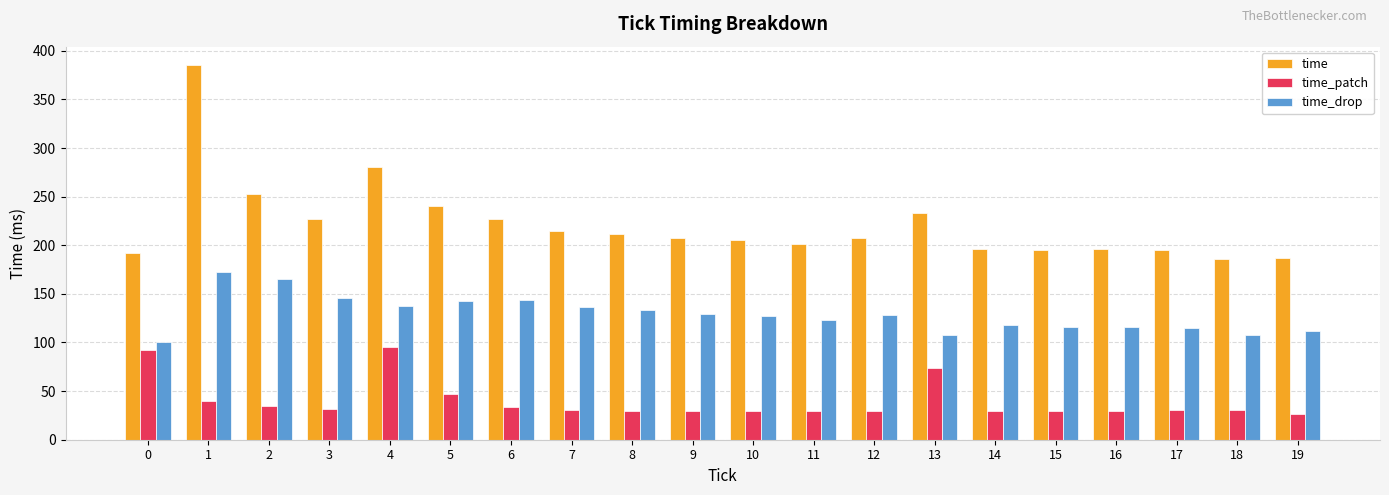

Is it true that time equals 240 at 5?

True